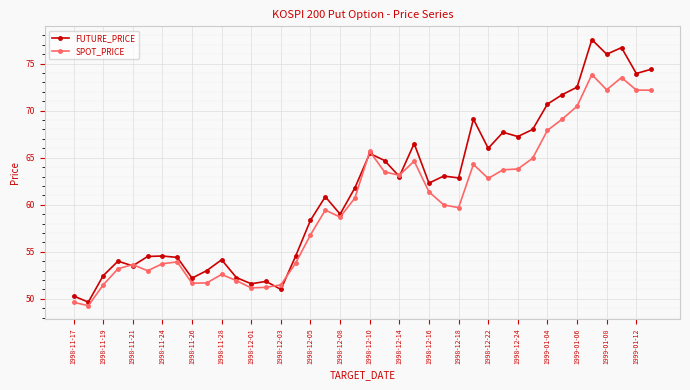

True or false: FUTURE_PRICE has more than 1 interior local peaks.

True